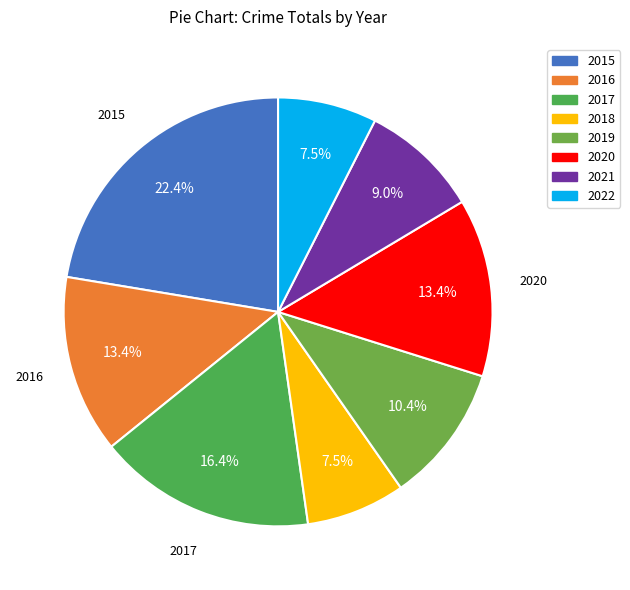

Count the number of slices in the pie.

8